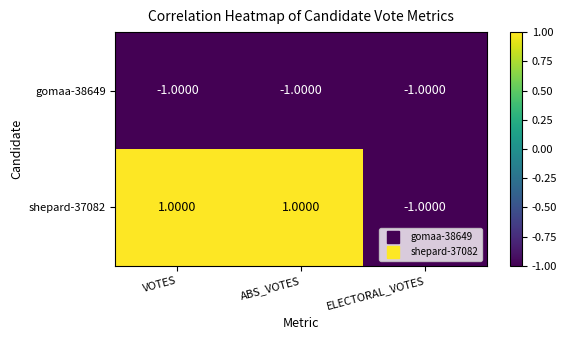

What is the difference between the highest and lowest values at ABS_VOTES?

2